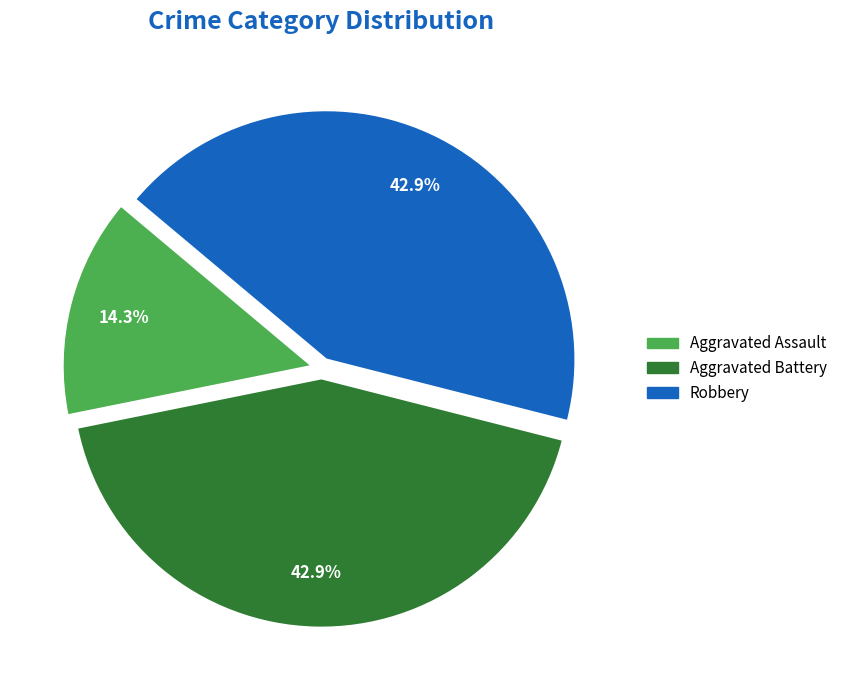

Is there any slice that represents more than half of the pie?

No